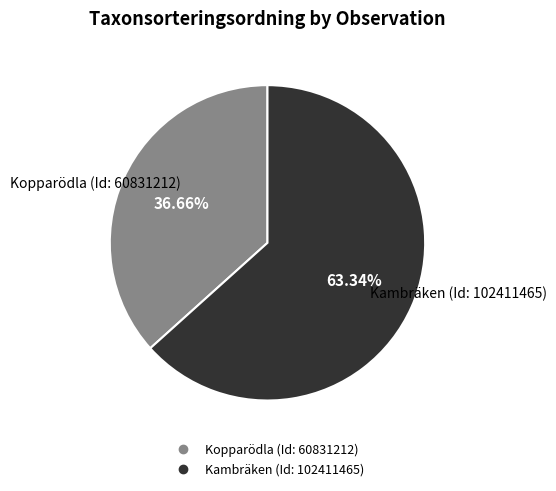

Is it true that Kambräken (Id: 102411465) is 63% of the pie?

True